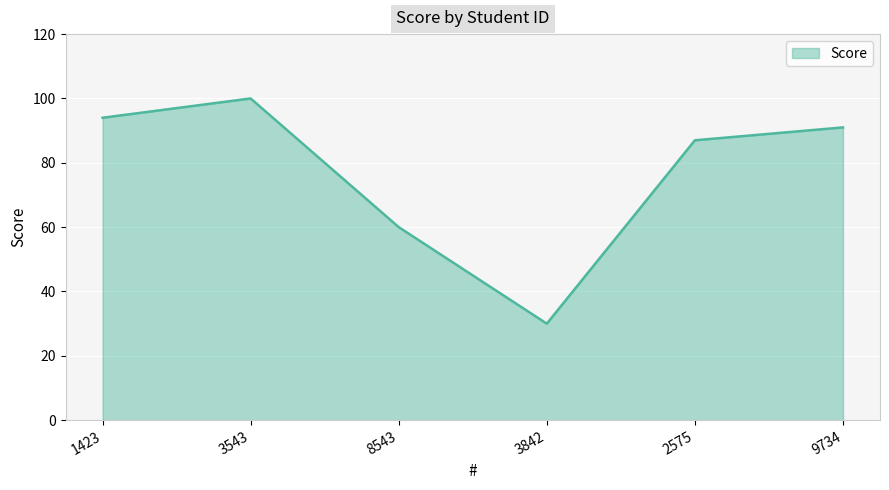

What is the greatest value displayed?

100